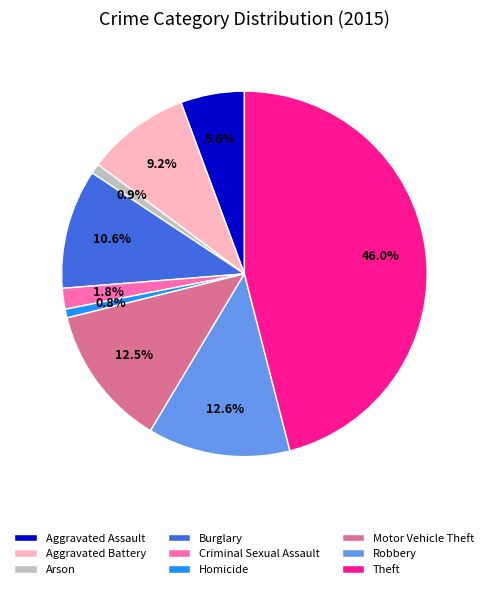

To the nearest percent, what is the combined percentage of Burglary and Aggravated Assault?

16%